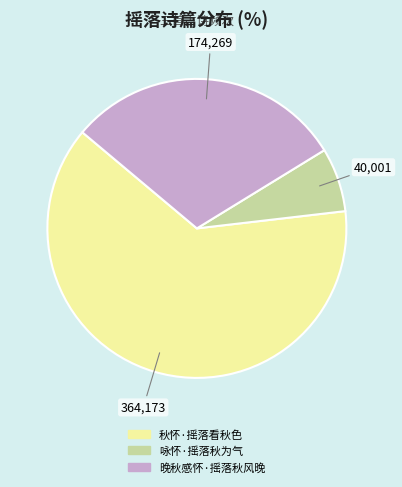

How many slices are in this pie chart?

3